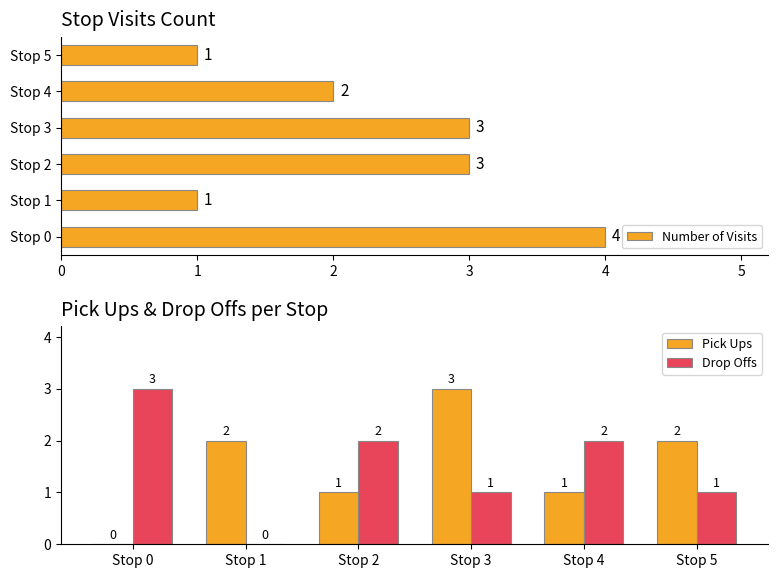

True or false: Drop Offs has a value of 0 at Stop 3.

False